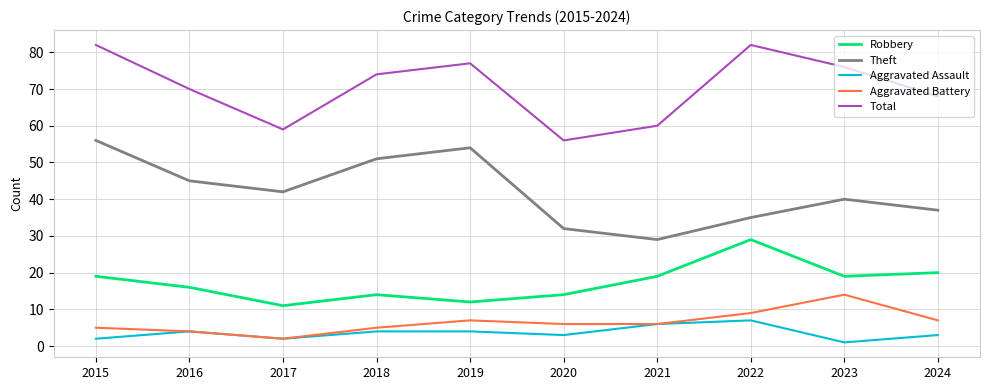

The value of Theft at 2020 is 51. True or false?

False